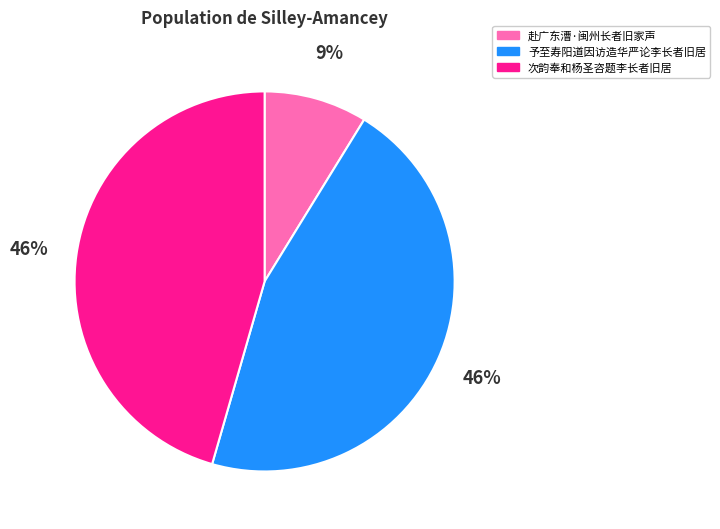

True or false: 次韵奉和杨圣咨题李长者旧居 accounts for 60% of the total.

False